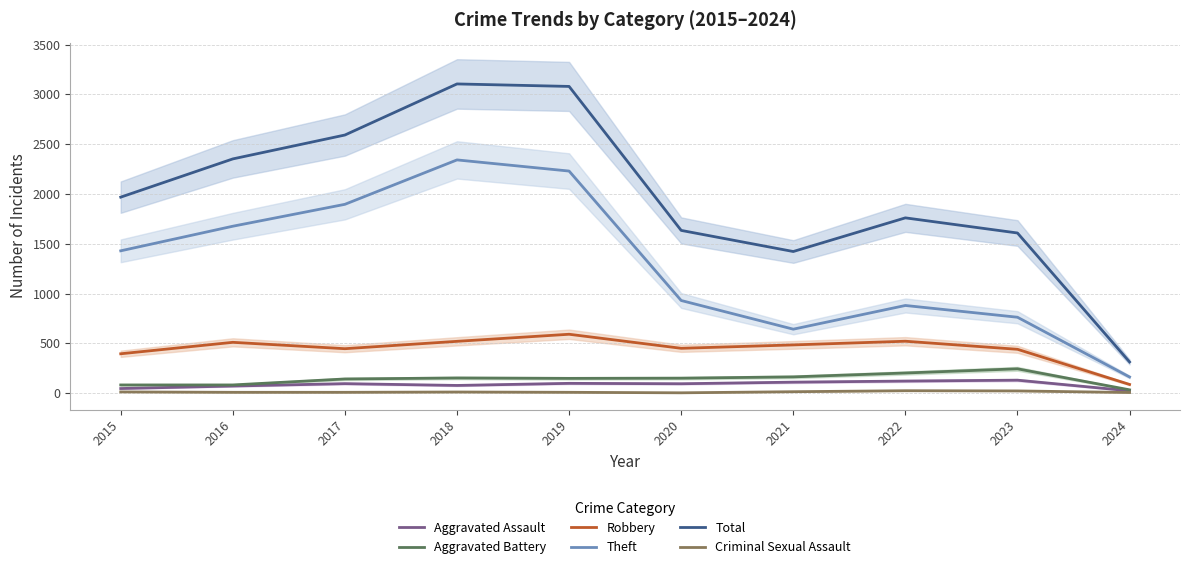

How many values in the Total series are below 1968?

5